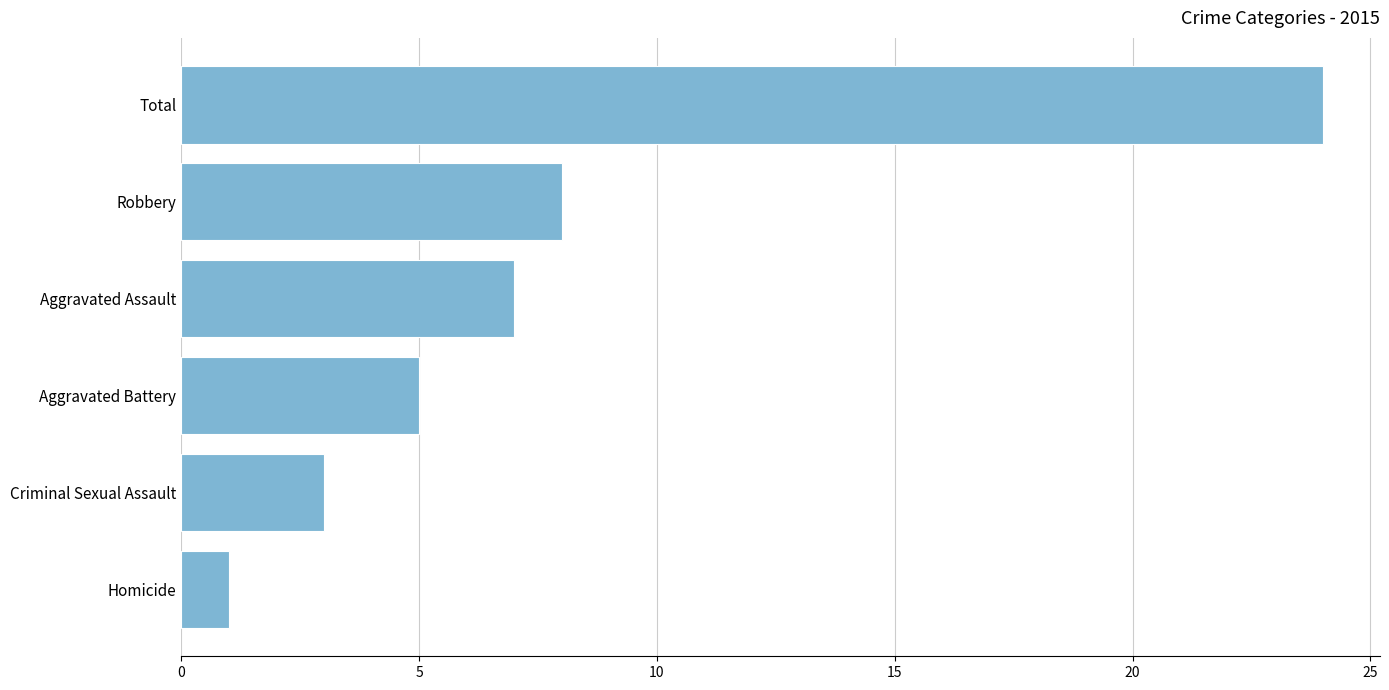

Rank the categories by value from lowest to highest.

Homicide, Criminal Sexual Assault, Aggravated Battery, Aggravated Assault, Robbery, Total